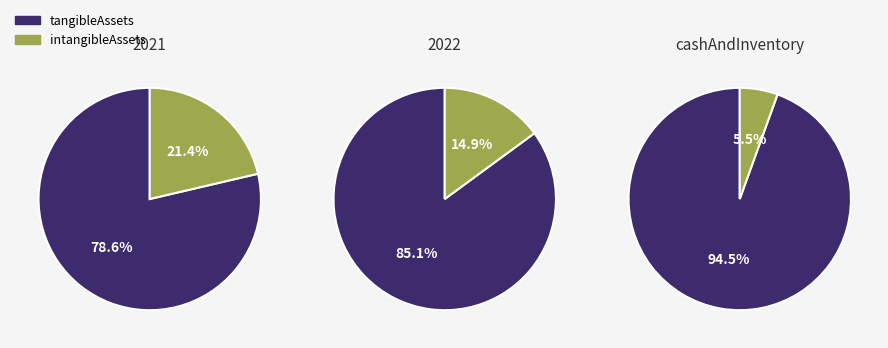

Count the number of slices in the pie.

2